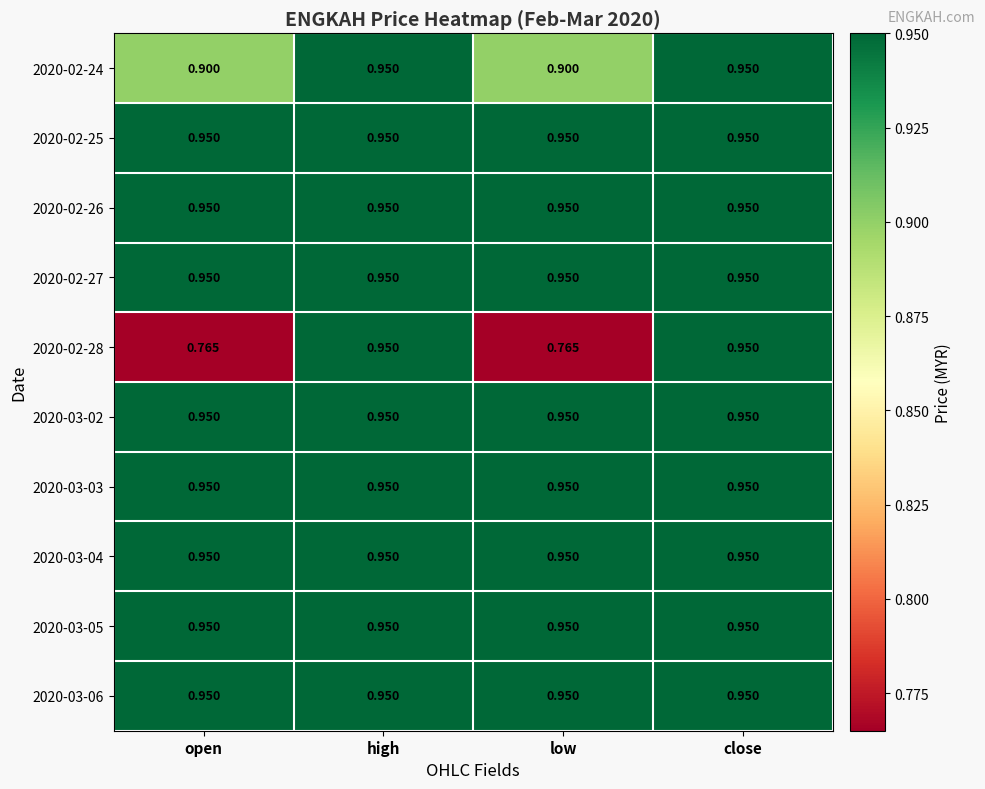

Which series has the widest spread of values?

2020-02-28